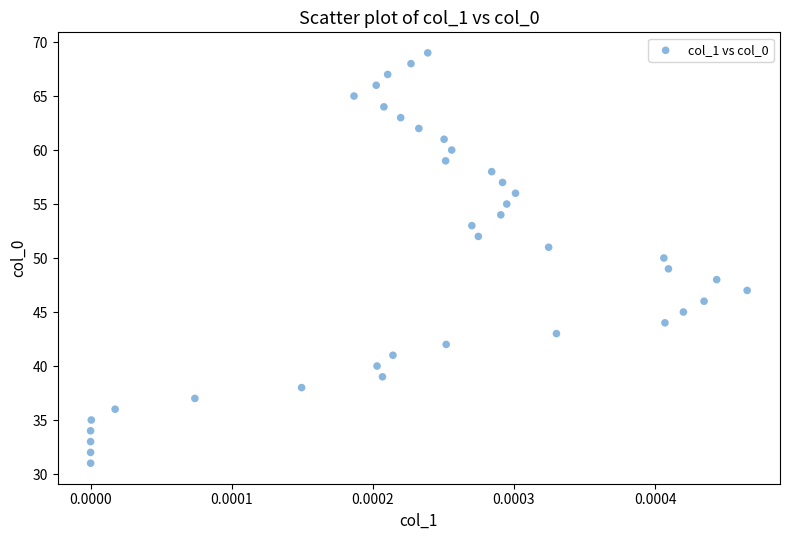

What is the range of Y values (max minus min)?

38